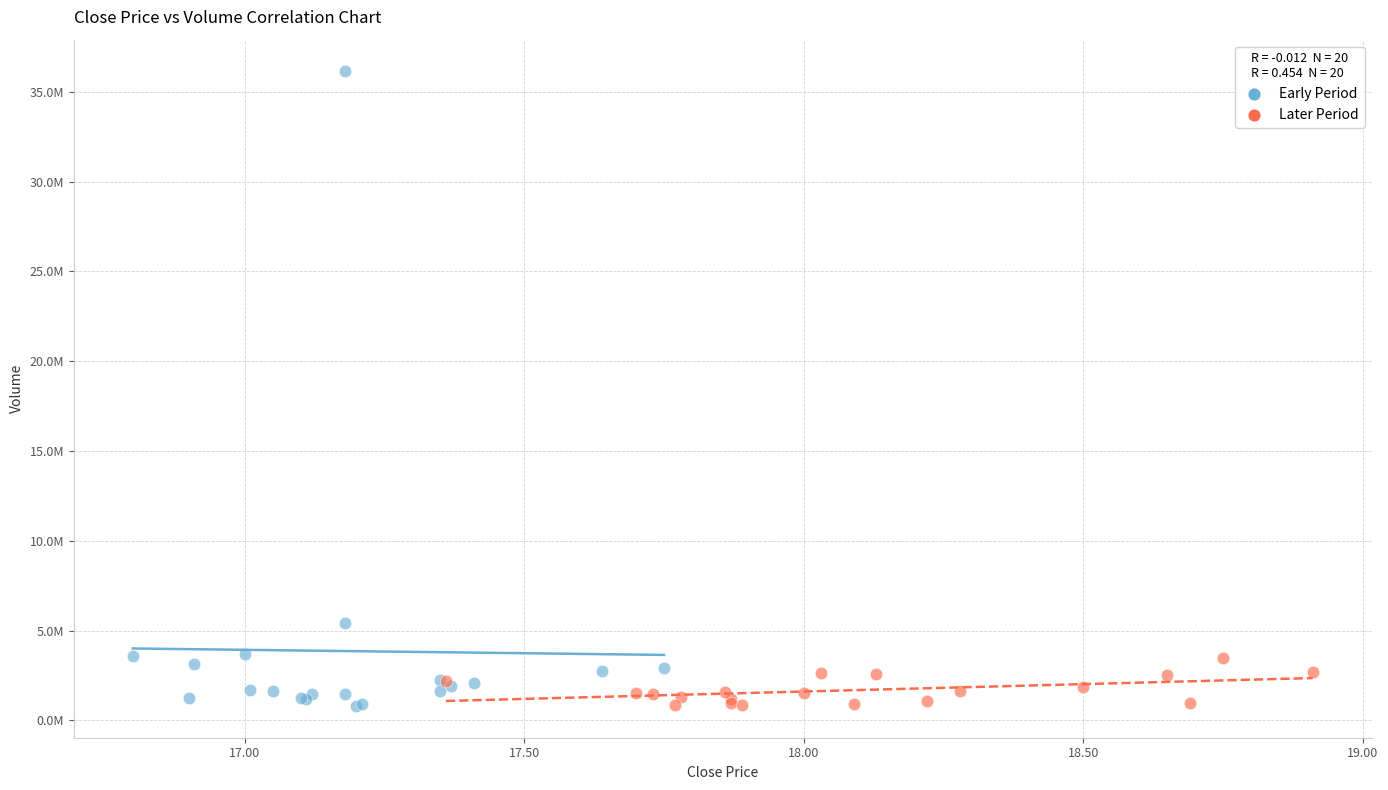

Which series reaches the maximum Y coordinate?

Early Period